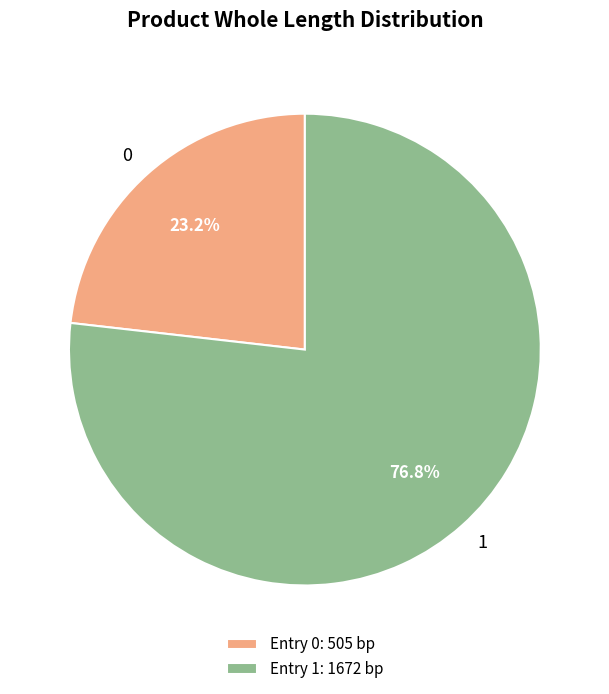

Count the number of slices in the pie.

2